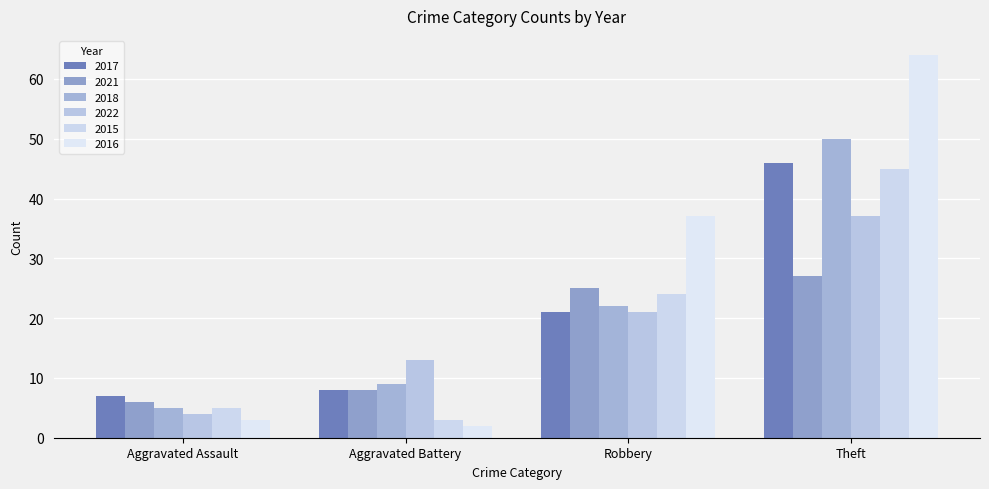

Reading left to right, extract all data points from this chart.

2017: Aggravated Assault=7	Aggravated Battery=8	Robbery=21	Theft=46
2021: Aggravated Assault=6	Aggravated Battery=8	Robbery=25	Theft=27
2018: Aggravated Assault=5	Aggravated Battery=9	Robbery=22	Theft=50
2022: Aggravated Assault=4	Aggravated Battery=13	Robbery=21	Theft=37
2015: Aggravated Assault=5	Aggravated Battery=3	Robbery=24	Theft=45
2016: Aggravated Assault=3	Aggravated Battery=2	Robbery=37	Theft=64